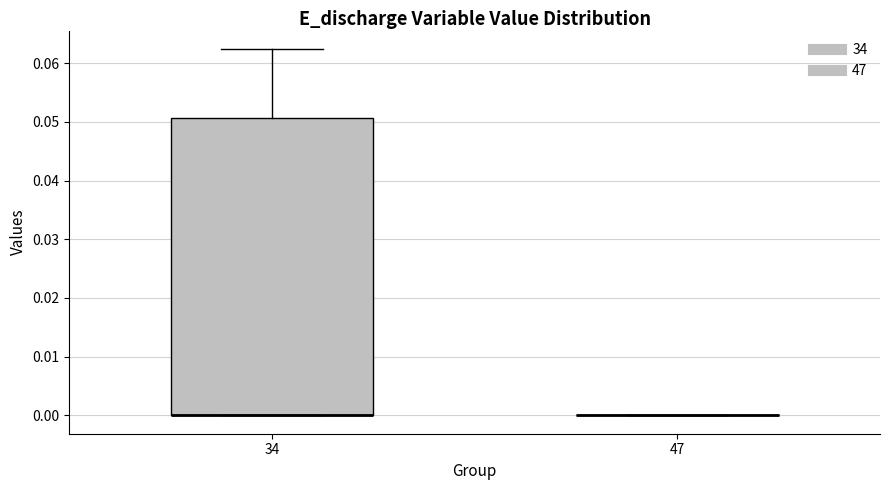

Where is the lower edge of the box at x = 34 on the y-axis? The values are not printed on the chart, so give them approximately, as read against the axis.

0.000